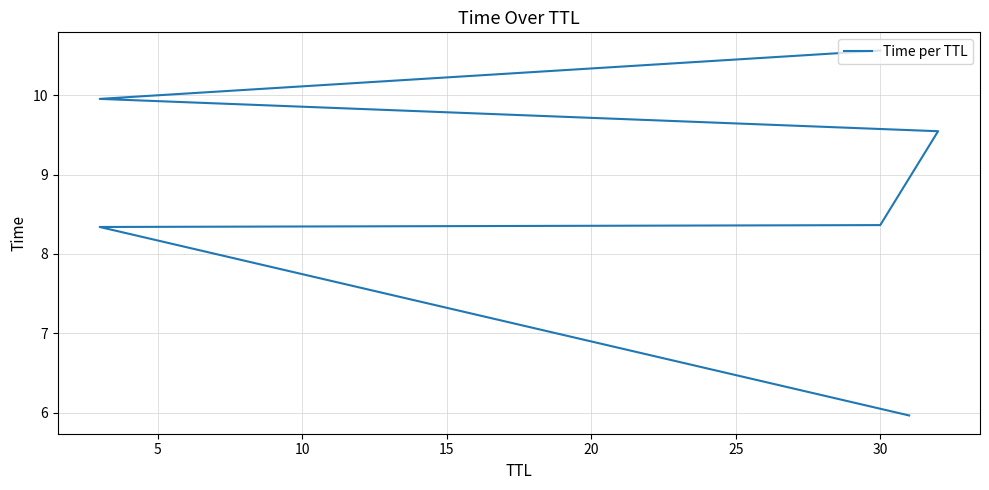

Reading right to left, transcribe all the data shown in this chart.

10.6	10.0	9.5	8.4	8.3	6.0